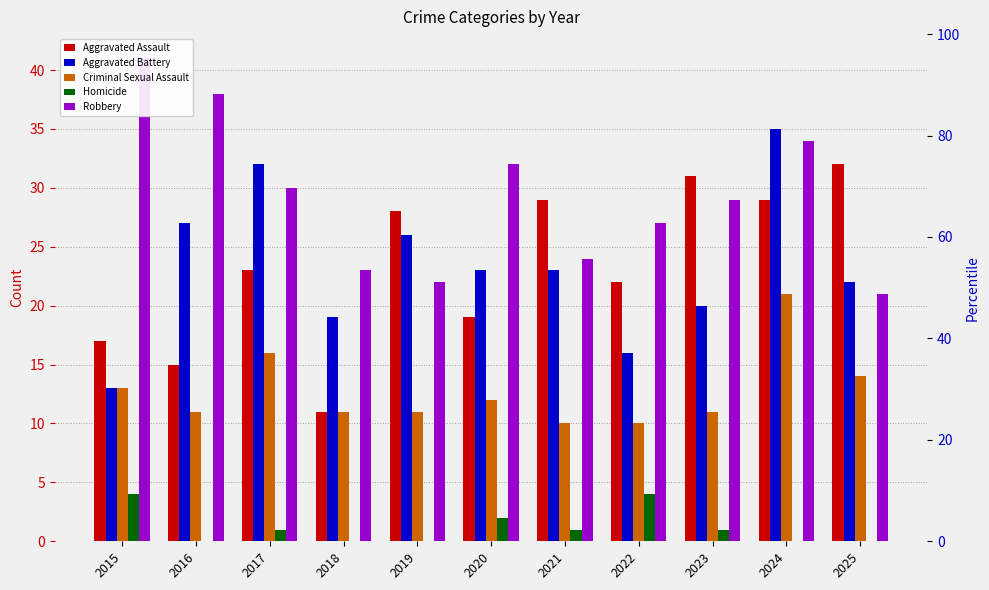

Does the chart contain any negative values?

No